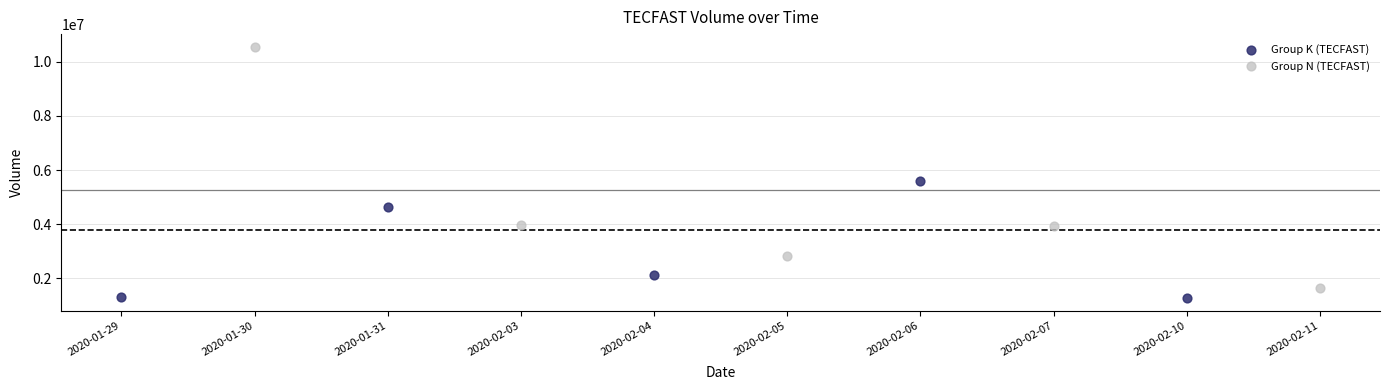

What are all the series names shown in the legend?

Group K (TECFAST), Group N (TECFAST)